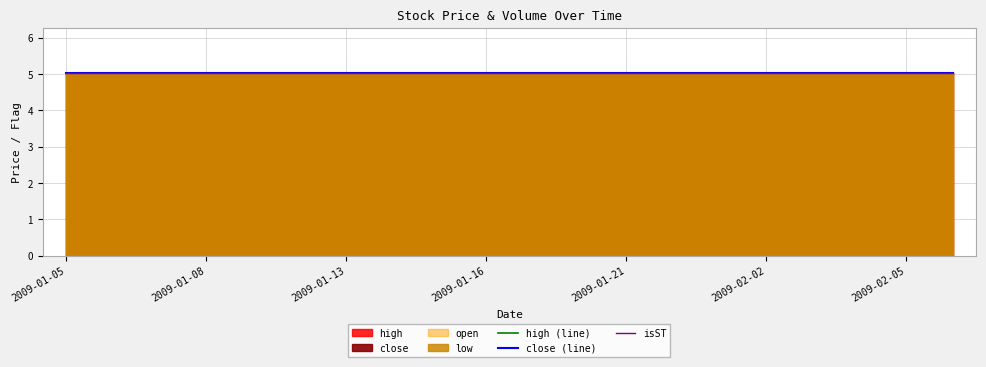

Reading left to right, transcribe all the data shown in this chart.

close: 2009-01-05=5.0	2009-01-06=5.0	2009-01-07=5.0	2009-01-08=5.0	2009-01-09=5.0	2009-01-12=5.0	2009-01-13=5.0	2009-01-14=5.0	2009-01-15=5.0	2009-01-16=5.0	2009-01-19=5.0	2009-01-20=5.0	2009-01-21=5.0	2009-01-22=5.0	2009-01-23=5.0	2009-02-02=5.0	2009-02-03=5.0	2009-02-04=5.0	2009-02-05=5.0	2009-02-06=5.0
open: 2009-01-05=5.0	2009-01-06=5.0	2009-01-07=5.0	2009-01-08=5.0	2009-01-09=5.0	2009-01-12=5.0	2009-01-13=5.0	2009-01-14=5.0	2009-01-15=5.0	2009-01-16=5.0	2009-01-19=5.0	2009-01-20=5.0	2009-01-21=5.0	2009-01-22=5.0	2009-01-23=5.0	2009-02-02=5.0	2009-02-03=5.0	2009-02-04=5.0	2009-02-05=5.0	2009-02-06=5.0
low: 2009-01-05=5.0	2009-01-06=5.0	2009-01-07=5.0	2009-01-08=5.0	2009-01-09=5.0	2009-01-12=5.0	2009-01-13=5.0	2009-01-14=5.0	2009-01-15=5.0	2009-01-16=5.0	2009-01-19=5.0	2009-01-20=5.0	2009-01-21=5.0	2009-01-22=5.0	2009-01-23=5.0	2009-02-02=5.0	2009-02-03=5.0	2009-02-04=5.0	2009-02-05=5.0	2009-02-06=5.0
high: 2009-01-05=5.0	2009-01-06=5.0	2009-01-07=5.0	2009-01-08=5.0	2009-01-09=5.0	2009-01-12=5.0	2009-01-13=5.0	2009-01-14=5.0	2009-01-15=5.0	2009-01-16=5.0	2009-01-19=5.0	2009-01-20=5.0	2009-01-21=5.0	2009-01-22=5.0	2009-01-23=5.0	2009-02-02=5.0	2009-02-03=5.0	2009-02-04=5.0	2009-02-05=5.0	2009-02-06=5.0
volume: 2009-01-05=0.0	2009-01-06=0.0	2009-01-07=0.0	2009-01-08=0.0	2009-01-09=0.0	2009-01-12=0.0	2009-01-13=0.0	2009-01-14=0.0	2009-01-15=0.0	2009-01-16=0.0	2009-01-19=0.0	2009-01-20=0.0	2009-01-21=0.0	2009-01-22=0.0	2009-01-23=0.0	2009-02-02=0.0	2009-02-03=0.0	2009-02-04=0.0	2009-02-05=0.0	2009-02-06=0.0
isST: 2009-01-05=1.0	2009-01-06=1.0	2009-01-07=1.0	2009-01-08=1.0	2009-01-09=1.0	2009-01-12=1.0	2009-01-13=1.0	2009-01-14=1.0	2009-01-15=1.0	2009-01-16=1.0	2009-01-19=1.0	2009-01-20=1.0	2009-01-21=1.0	2009-01-22=1.0	2009-01-23=1.0	2009-02-02=1.0	2009-02-03=1.0	2009-02-04=1.0	2009-02-05=1.0	2009-02-06=1.0